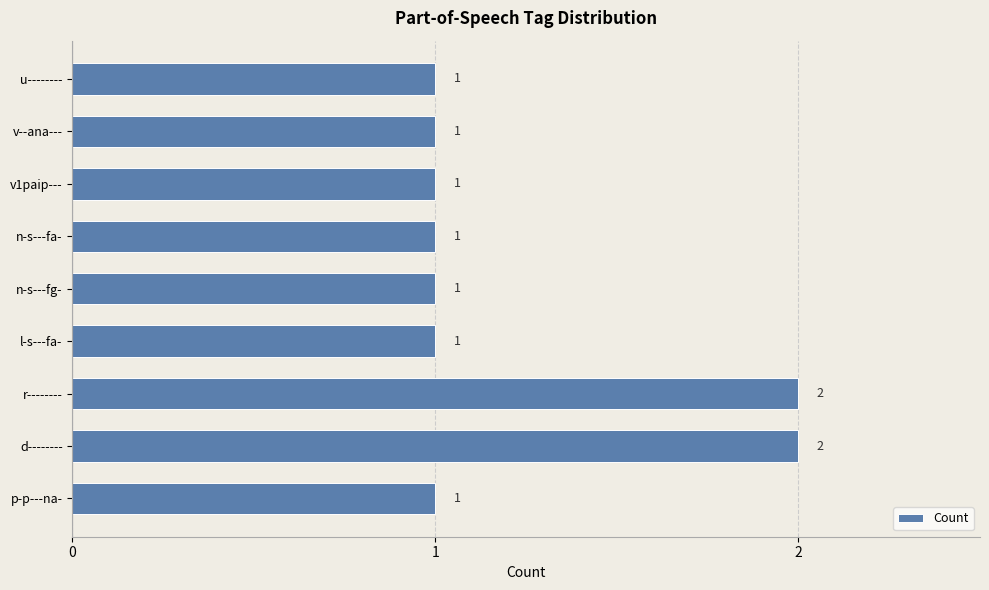

The chart shows a value of 1 at v1paip---. True or false?

True